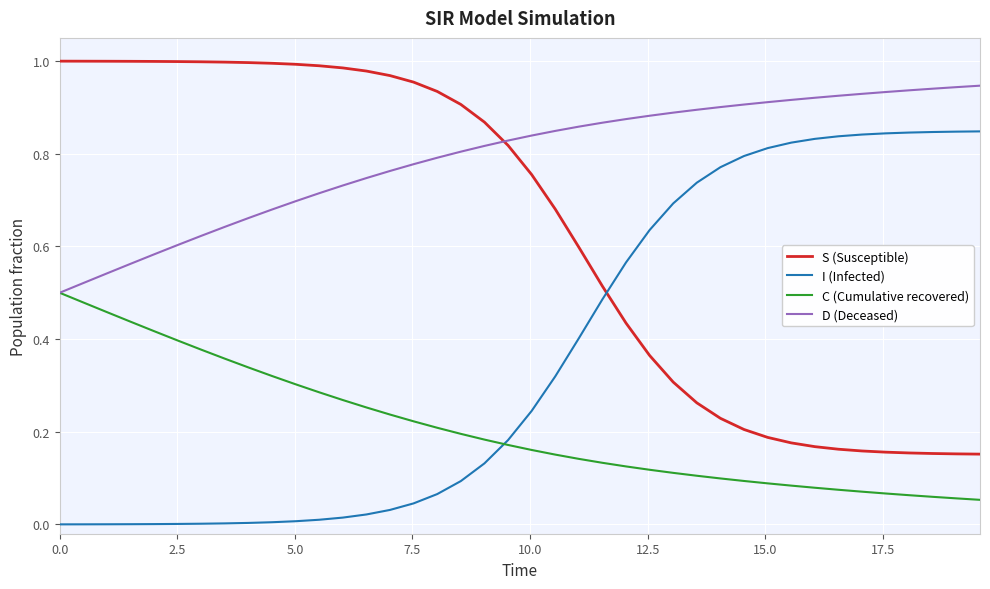

List the series in order of their peak value, lowest first.

C (Cumulative recovered), I (Infected), D (Deceased), S (Susceptible)